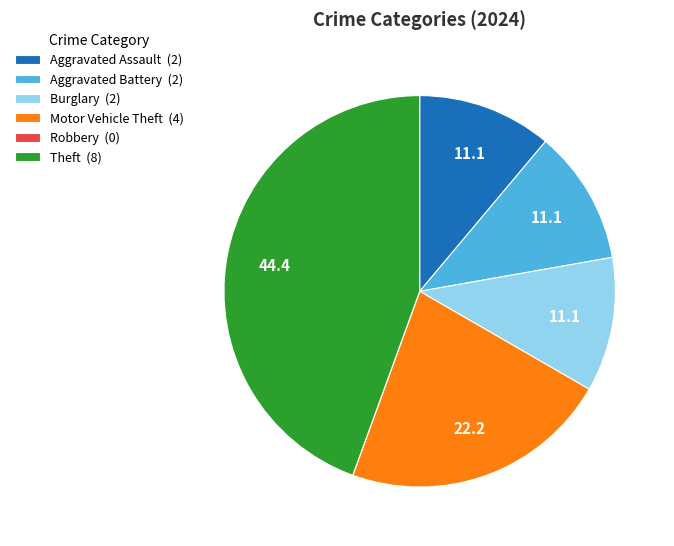

Approximately how many times larger is the value at Aggravated Battery (2) compared to Motor Vehicle Theft (4)?

0.5